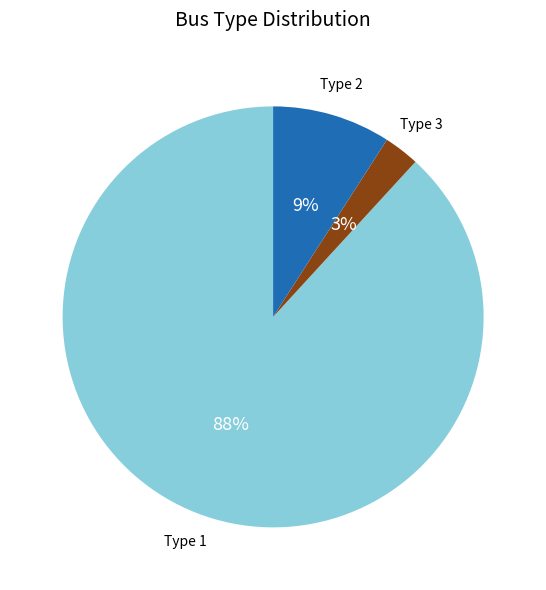

Is there any slice that represents more than half of the pie?

Yes